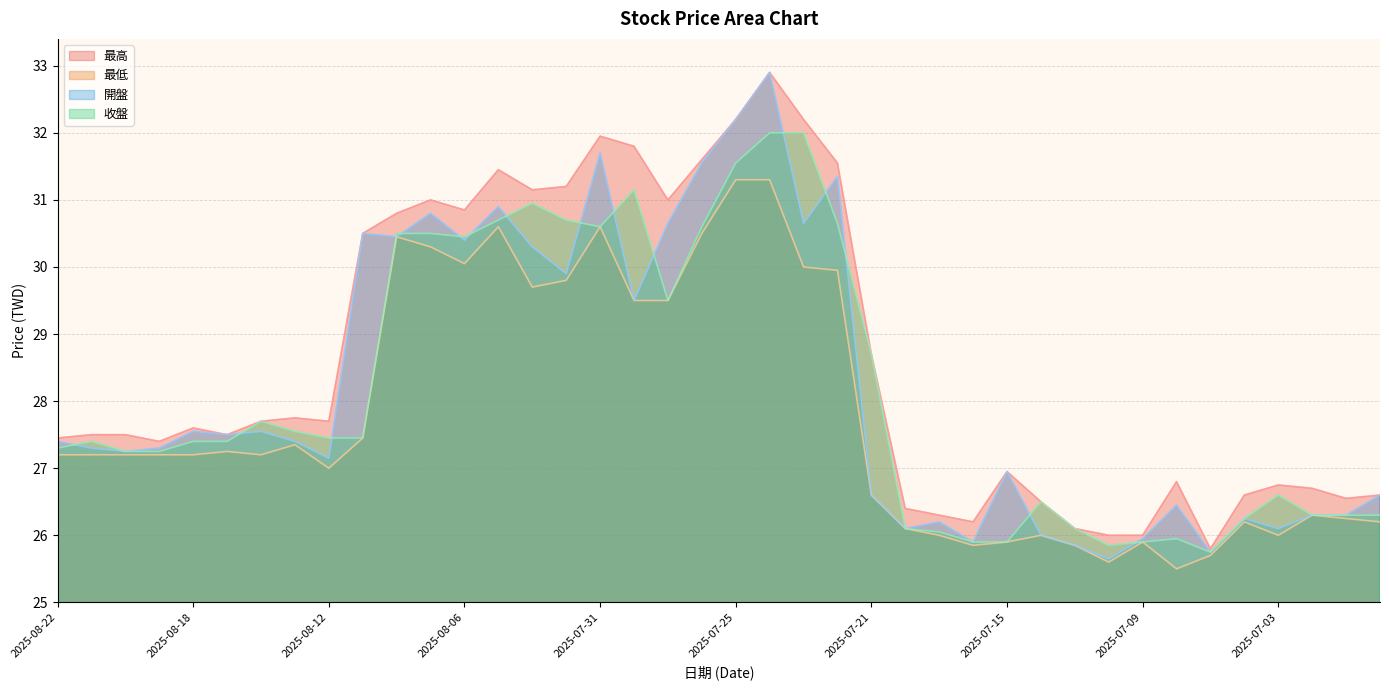

What is the difference between the maximum and minimum values in the 開盤 series?

7.2